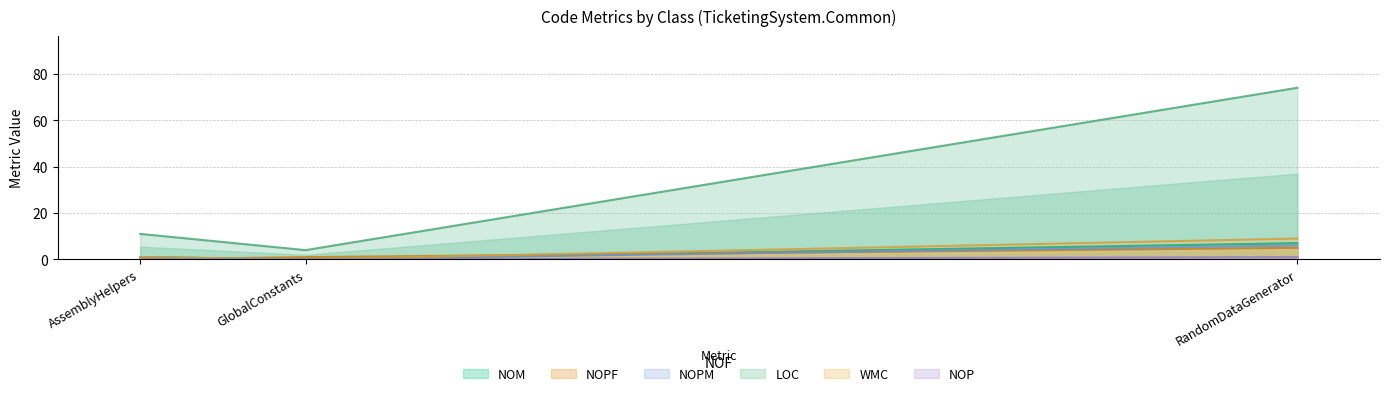

What are all the series names shown in the legend?

NOM, NOPF, NOPM, LOC, WMC, NOP